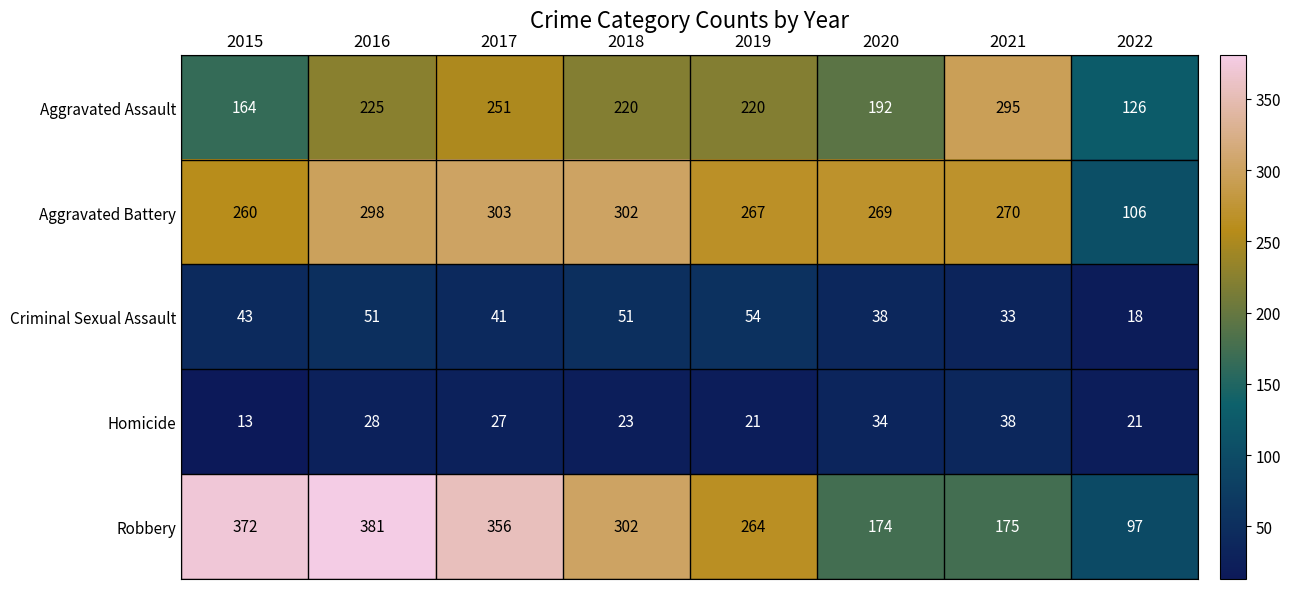

Between 2019 and 2022, which series saw the biggest shift?

Robbery